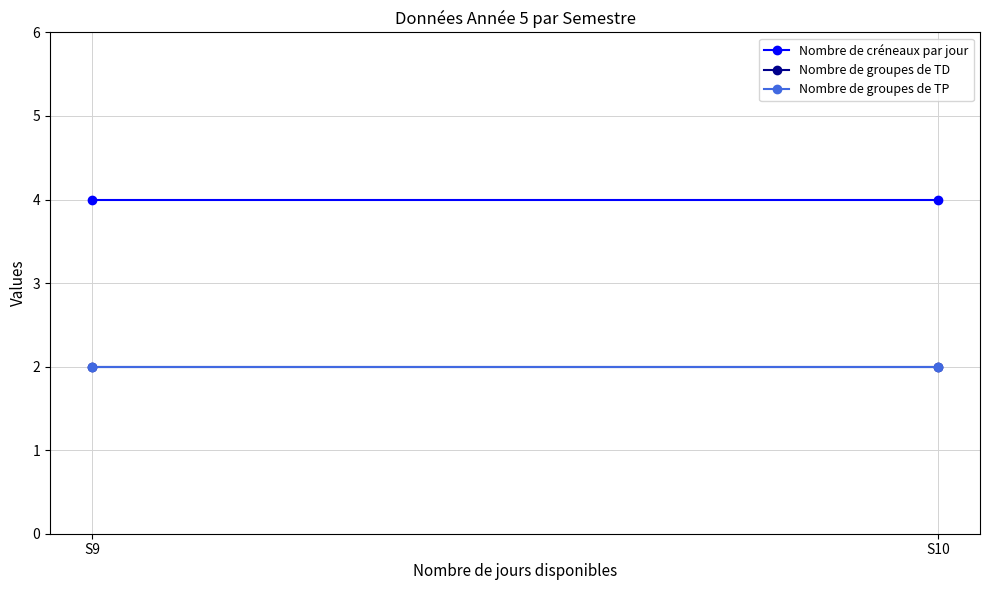

Which series has the widest spread of values?

Nombre de créneaux par jour